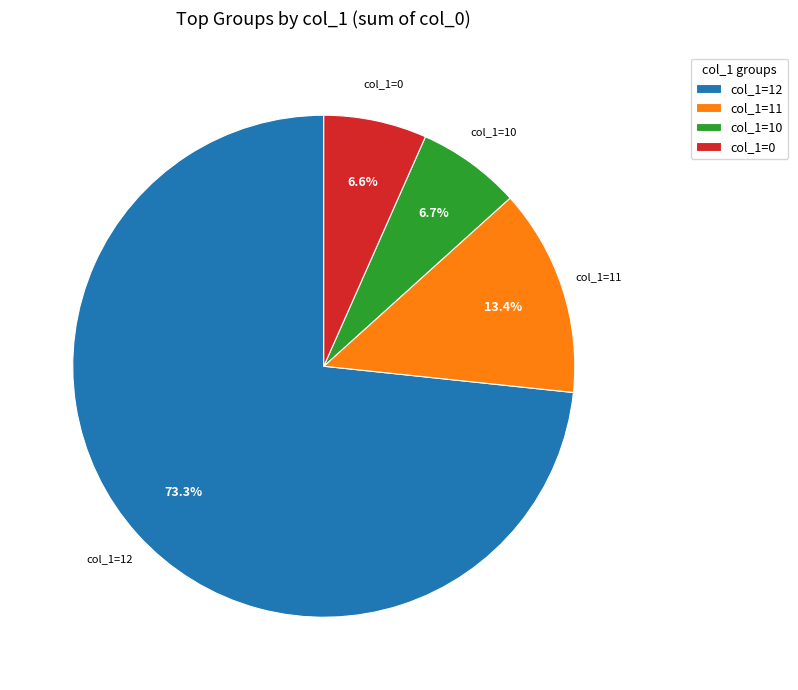

What is the largest slice in the pie chart?

col_1=12